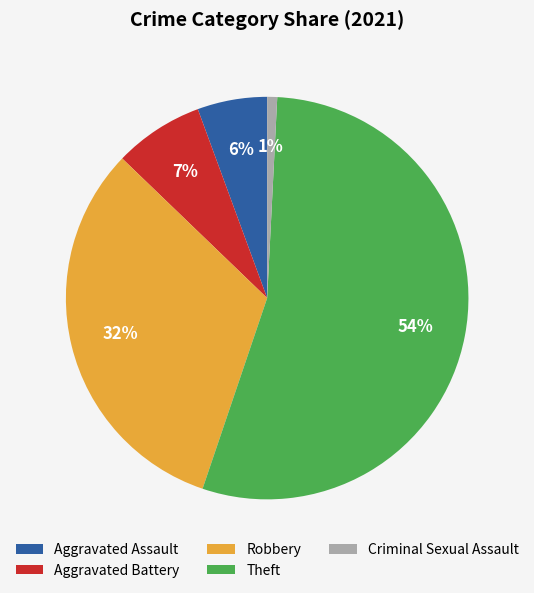

How many segments does this pie chart have?

5